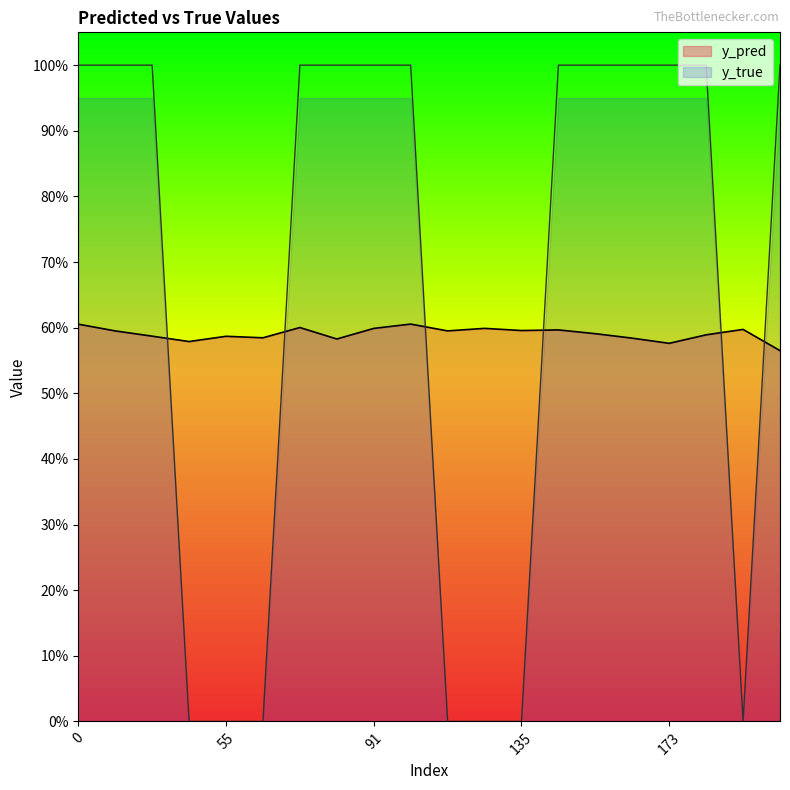

The value of y_pred at 81 is 0.6. True or false?

True